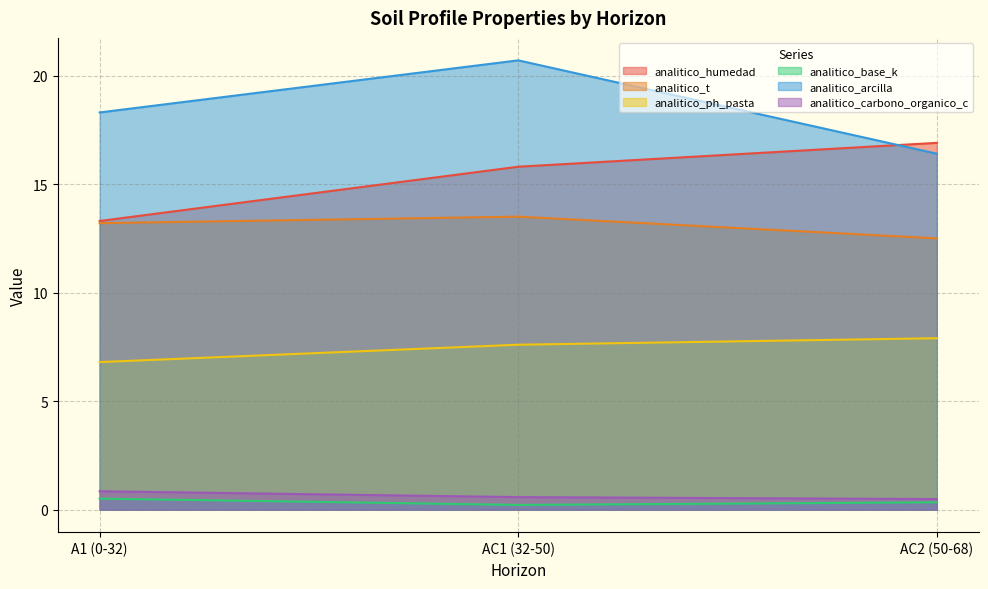

What is the difference between the highest and lowest values at AC2 (50-68)?

16.6